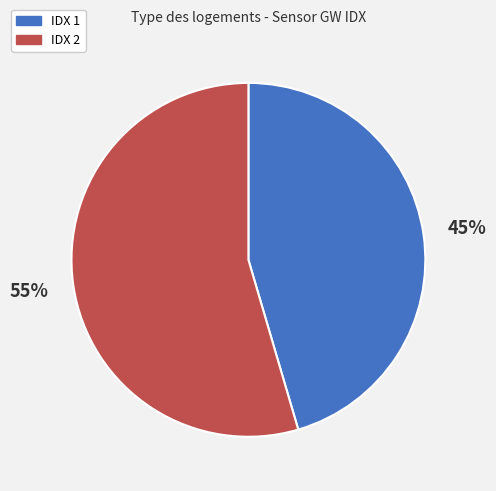

To the nearest percent, what is the average slice percentage?

50%